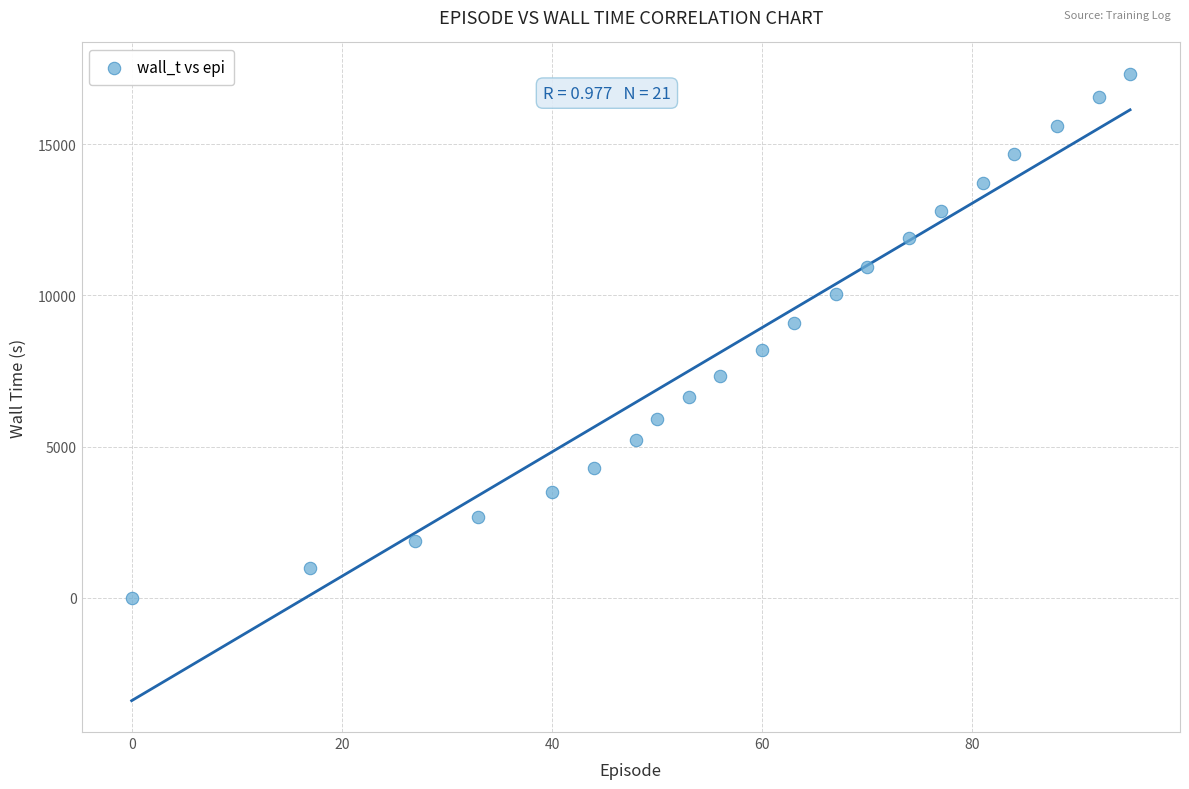

What is the range of Y values (max minus min)?

17332